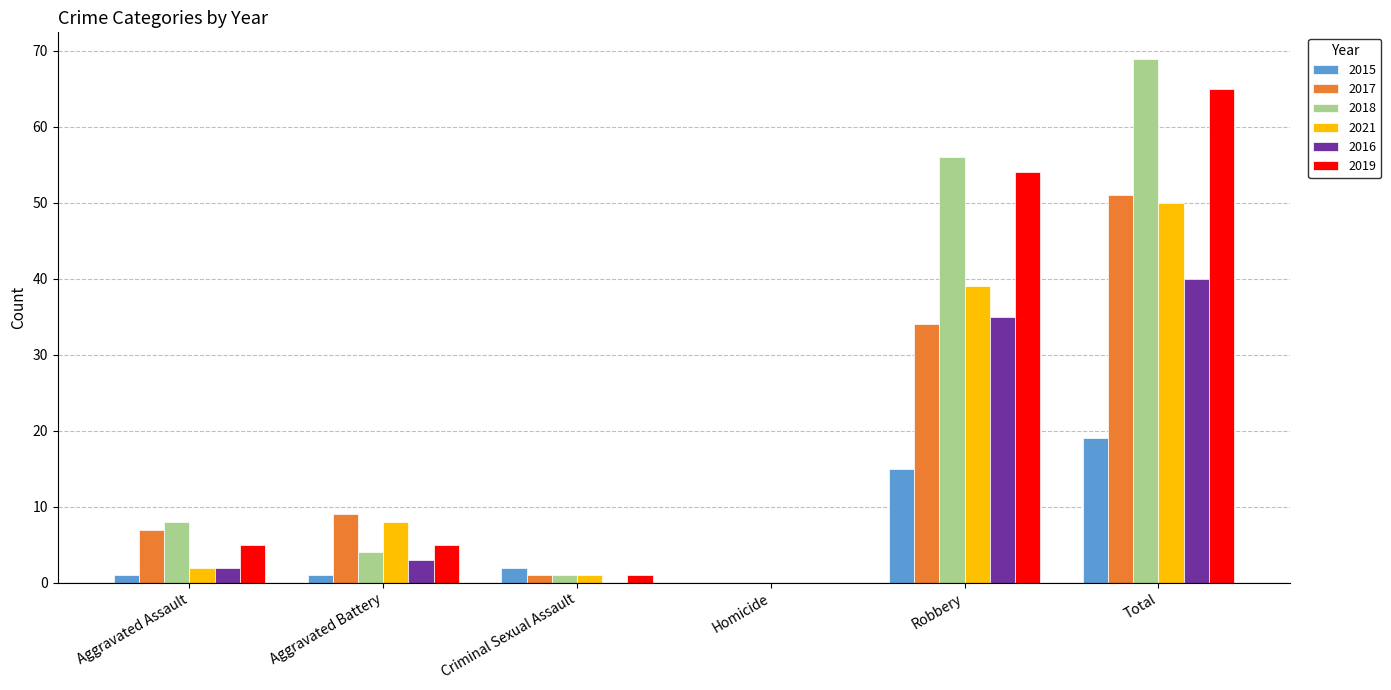

Which category has the highest value in the 2021 series?

Total